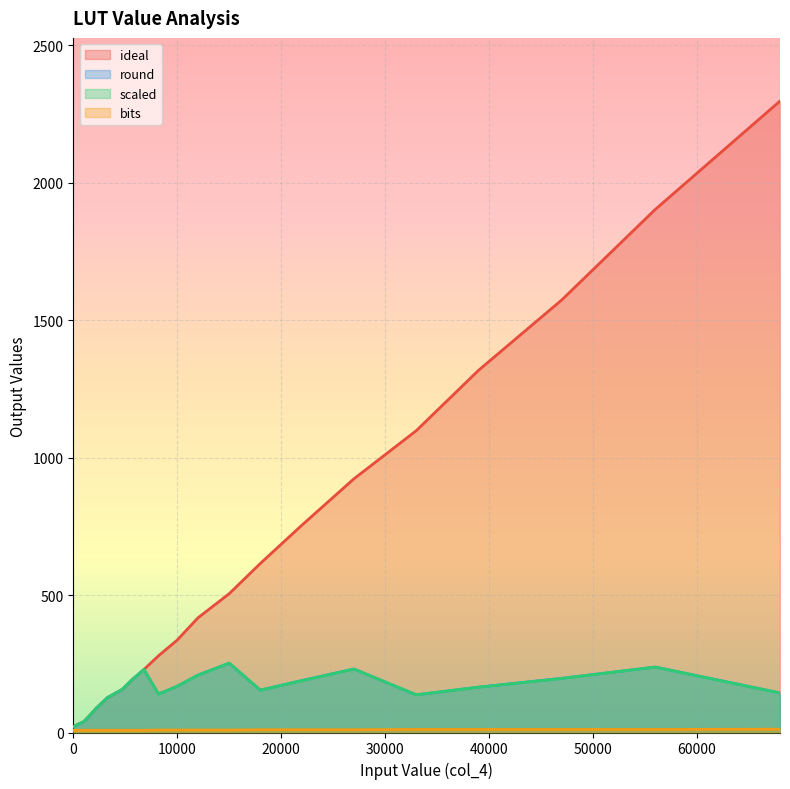

True or false: ideal and scaled intersect in this chart.

False